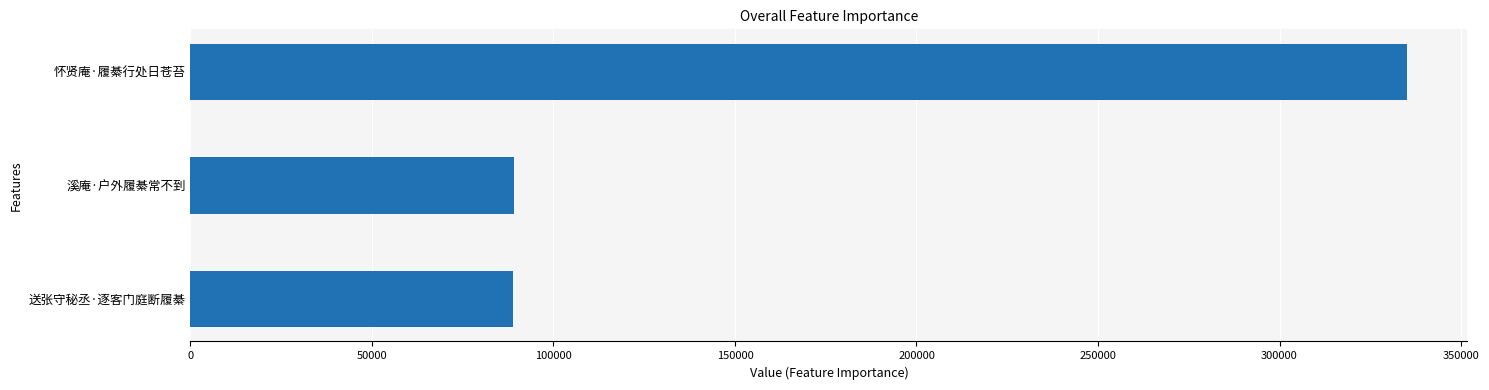

Where is the data nearest to the value 211917?

溪庵·户外履綦常不到